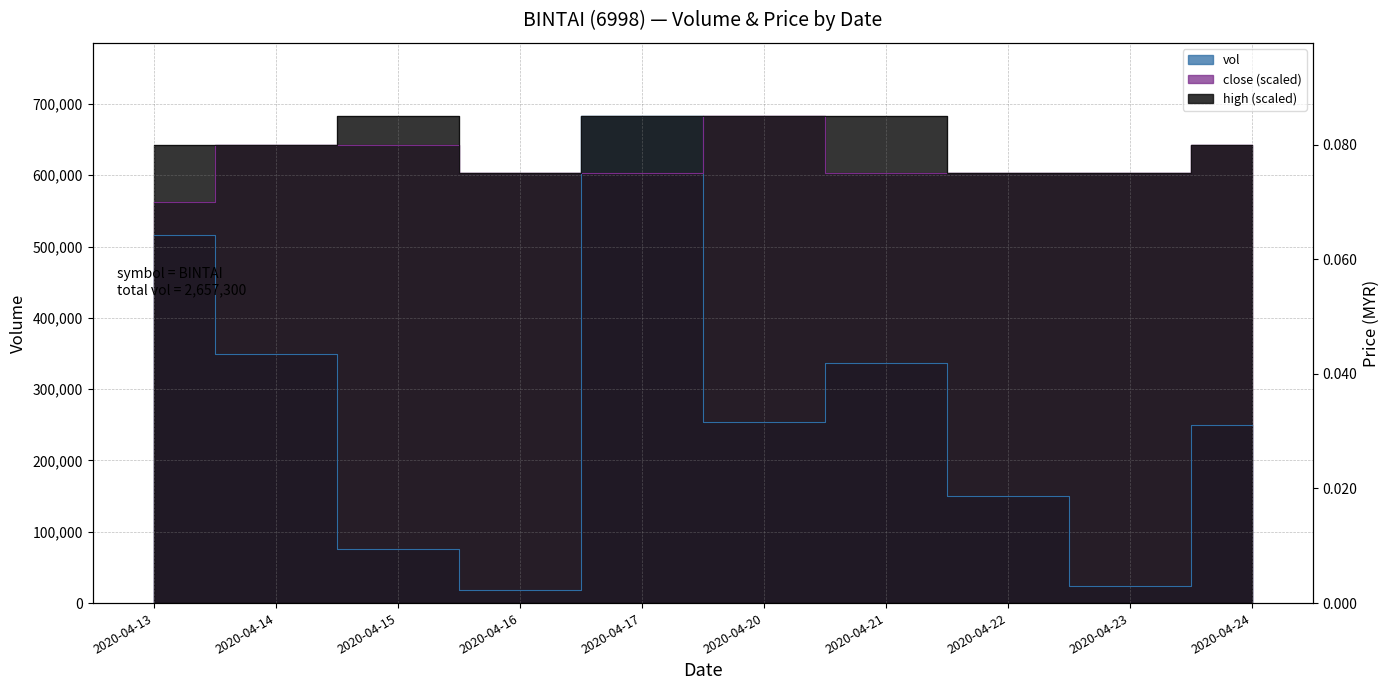

What are all the series names shown in the legend?

vol, close, high